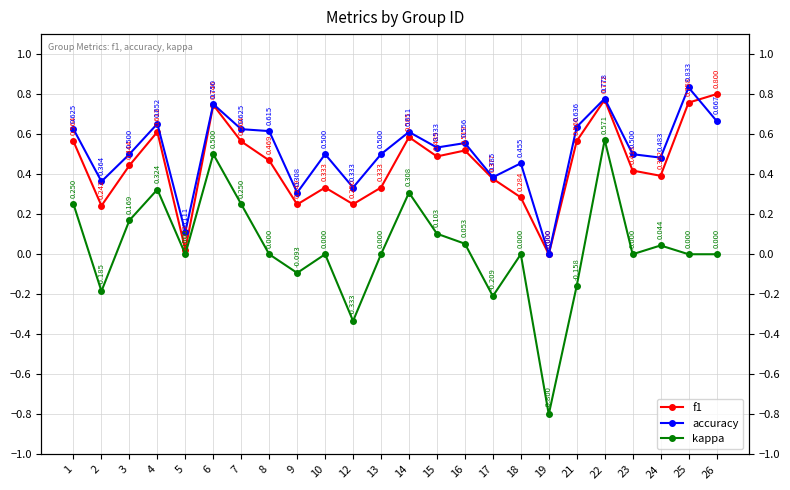

The kappa series shows 0.0 at 13. True or false?

True